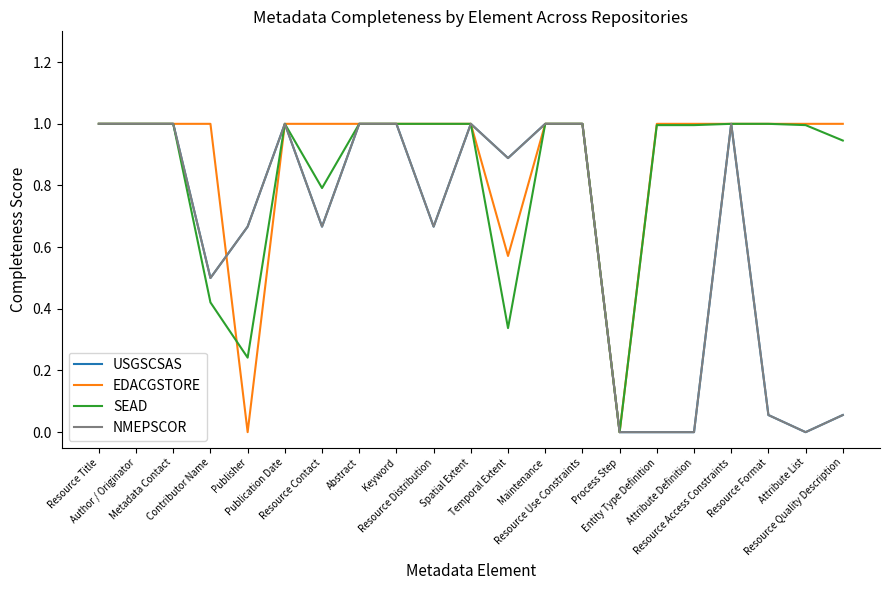

Does the chart display data point markers on the line(s)?

No